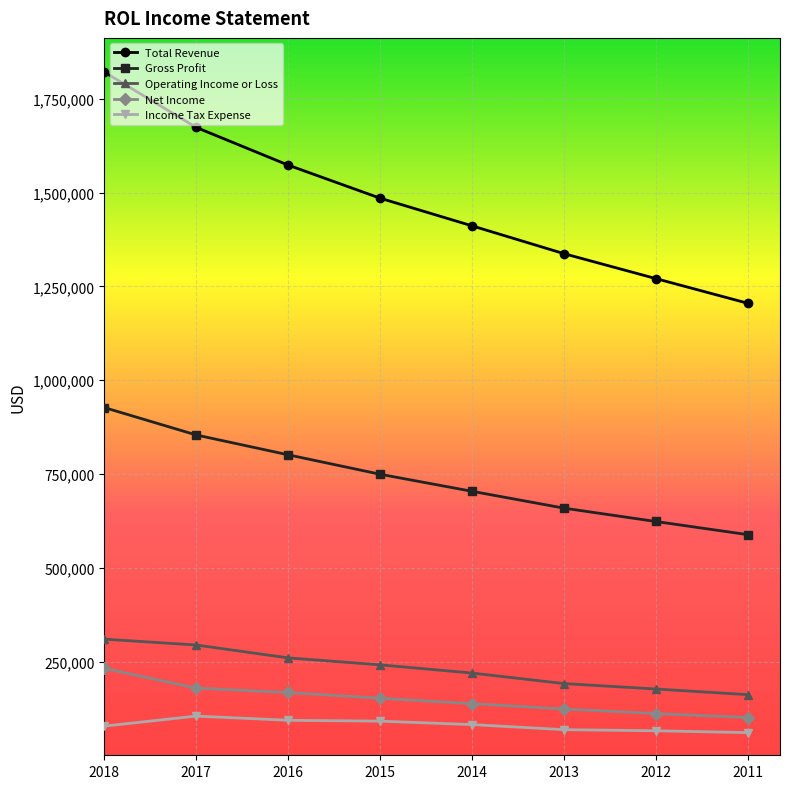

What is the spread (max minus min) of values at 2015?

1394300